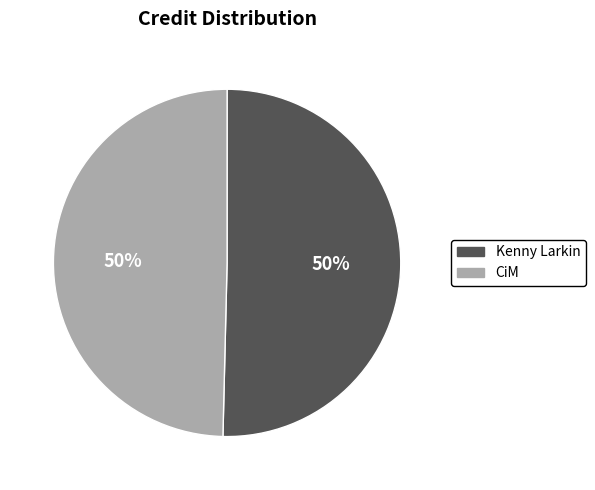

What percentage is the Kenny Larkin slice, to the nearest percent?

50%